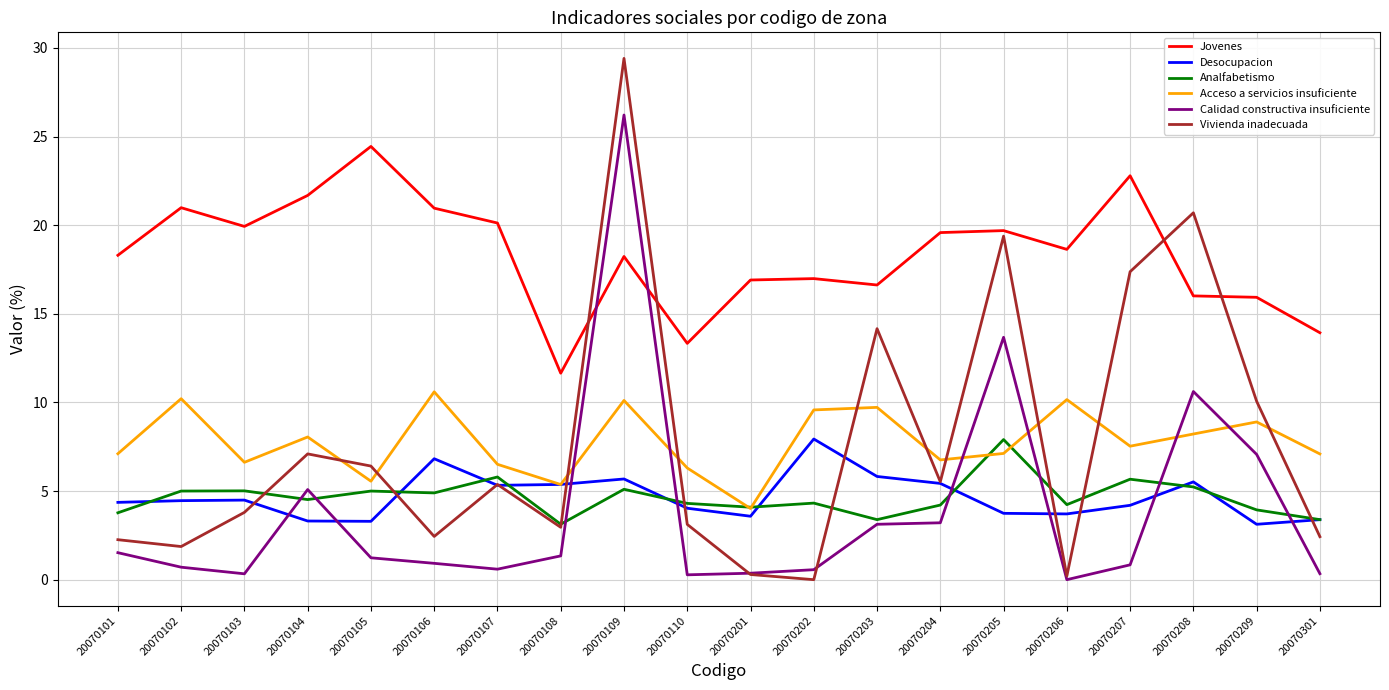

What is the difference between the second highest and second lowest values in the Acceso a servicios insuficiente series?

4.8